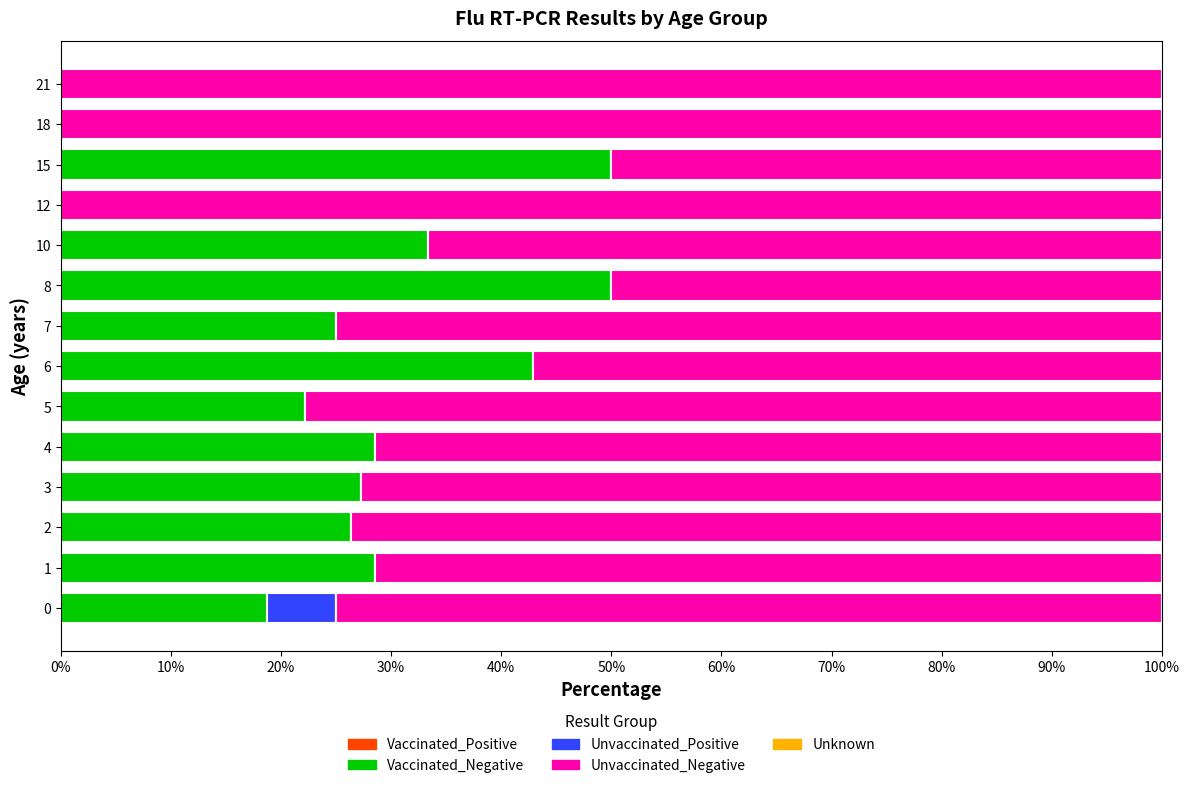

What is the total value across all series at 3?

100.0